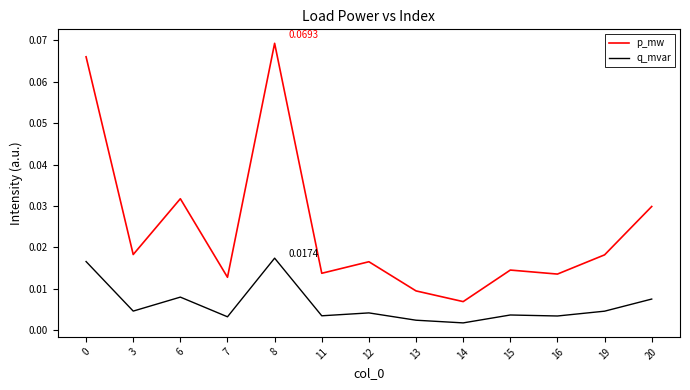

Where is the first local minimum for q_mvar?

3